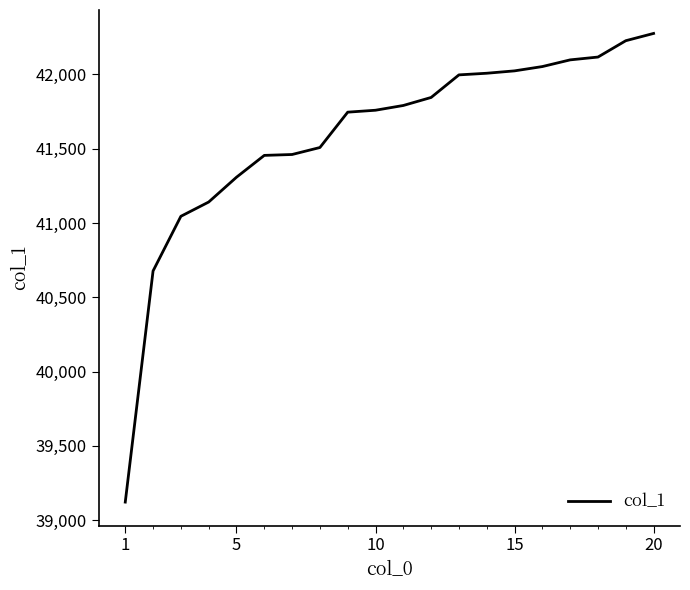

What is the greatest value displayed?

42276